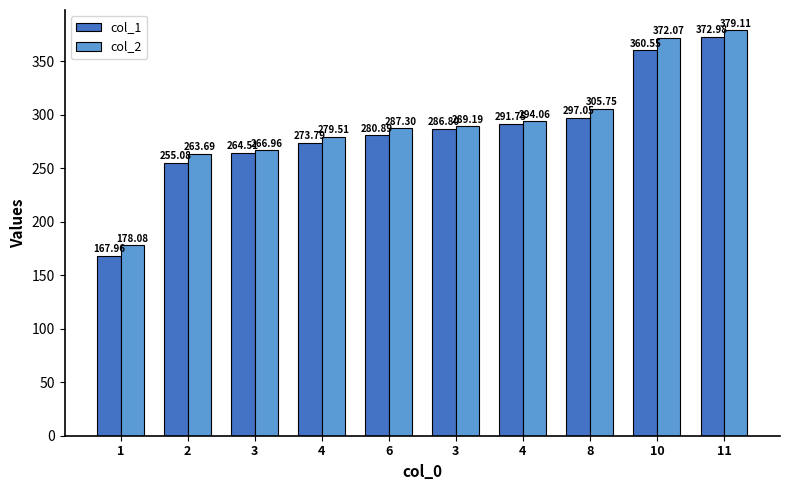

How many series are shown in this chart?

2